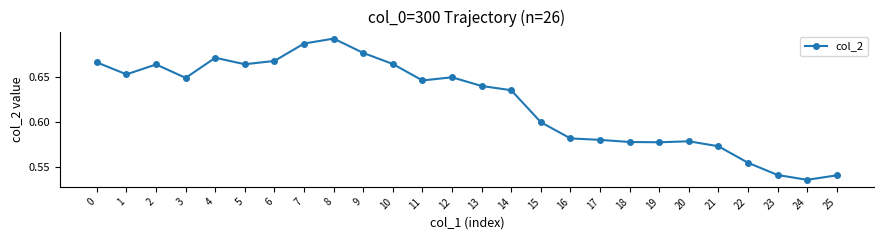

What is the difference between the values at 0 and 21?

0.1